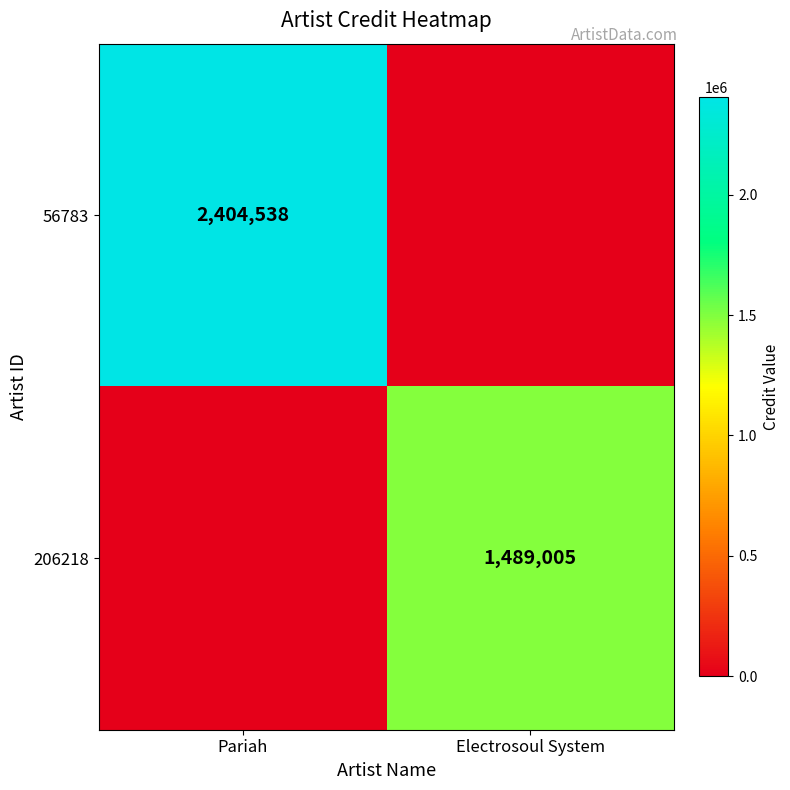

Is it true that 56783 equals 2404538 at Pariah?

True